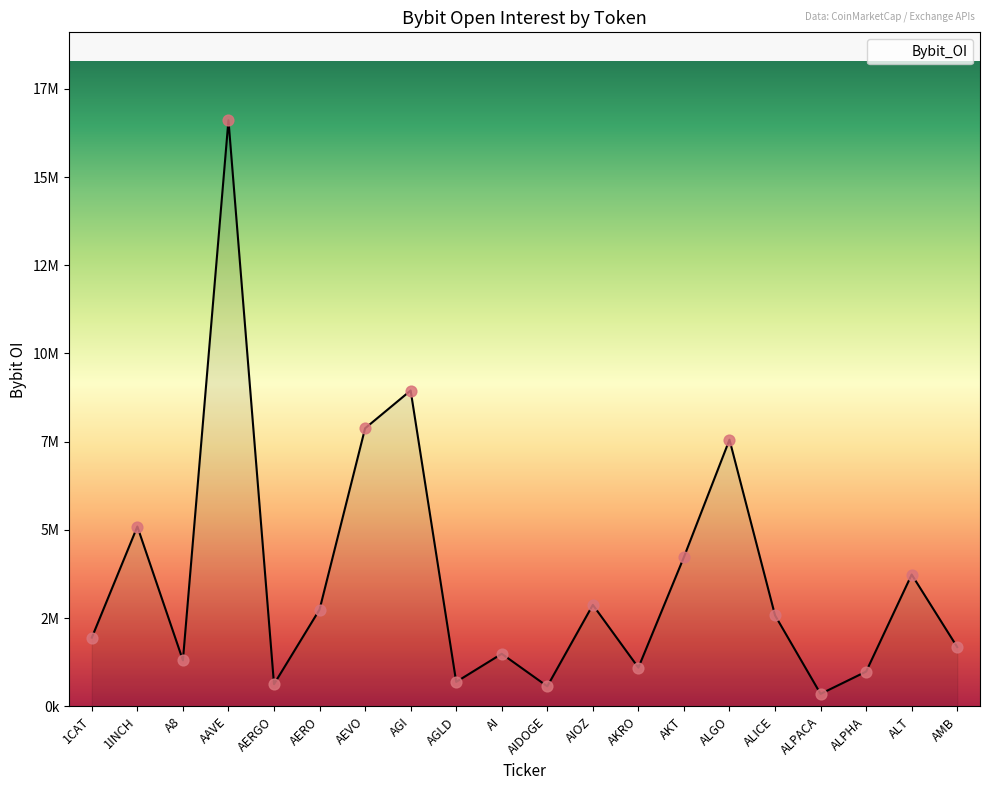

Approximately how many times larger is the value at ALPHA compared to AERGO?

1.6